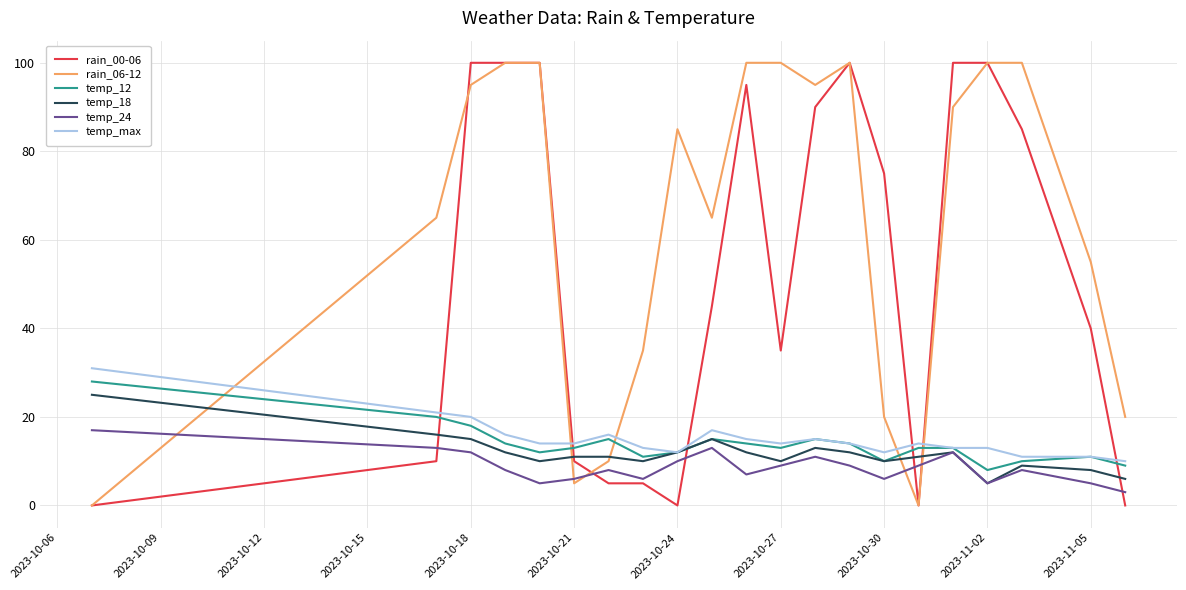

Which series has the largest total across all categories?

rain_06-12